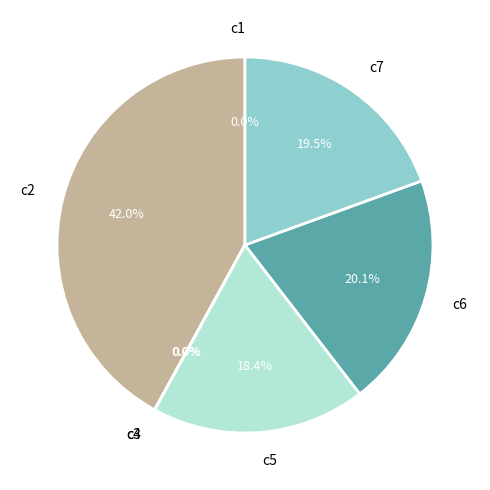

Which slice is the largest?

c2